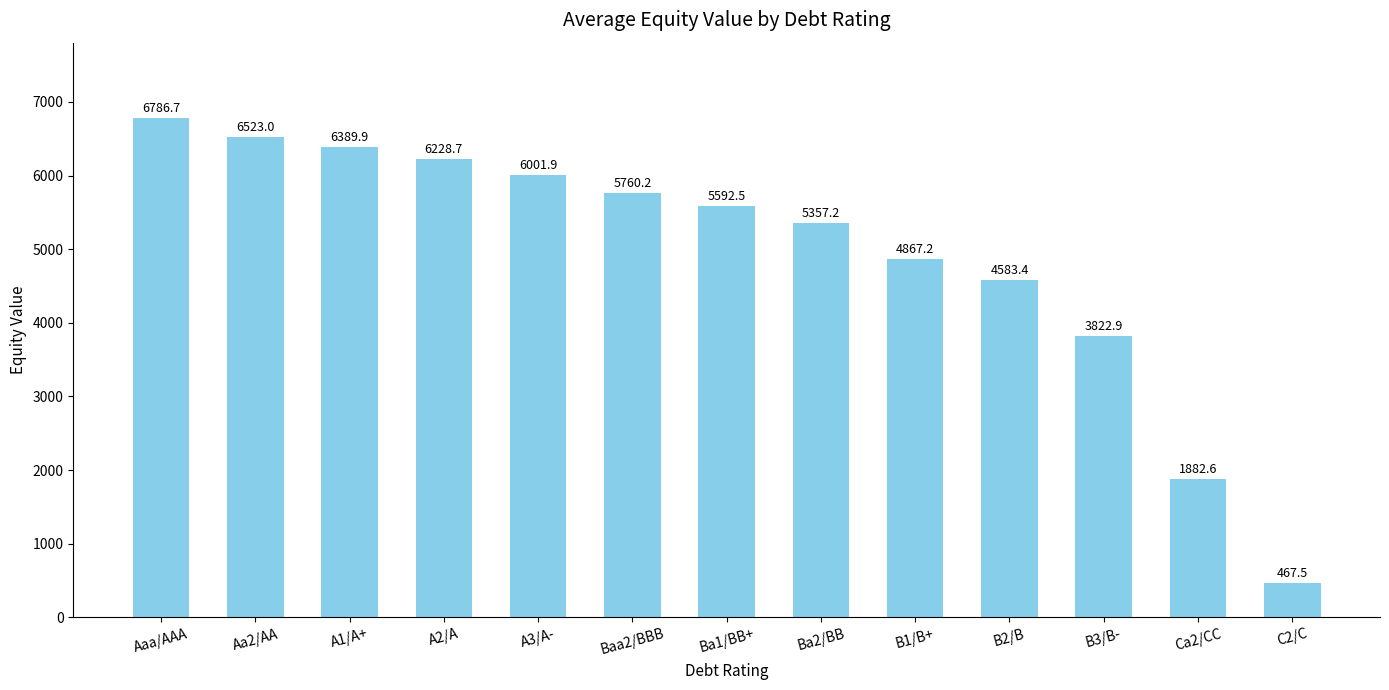

What is the value of the 11th bar from the left?

3822.9